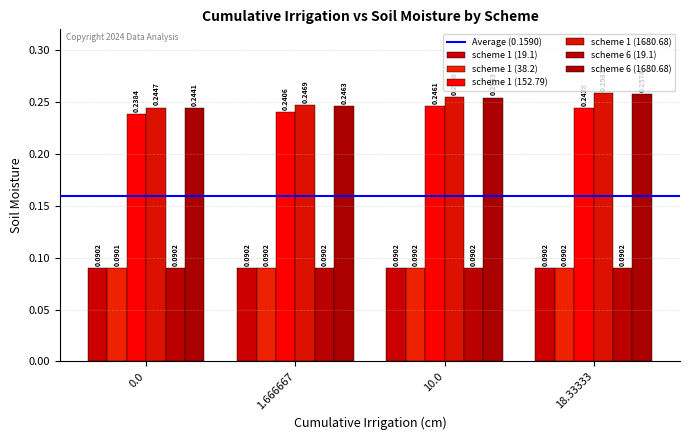

Which series has the largest total across all categories?

scheme 1 (1680.68)